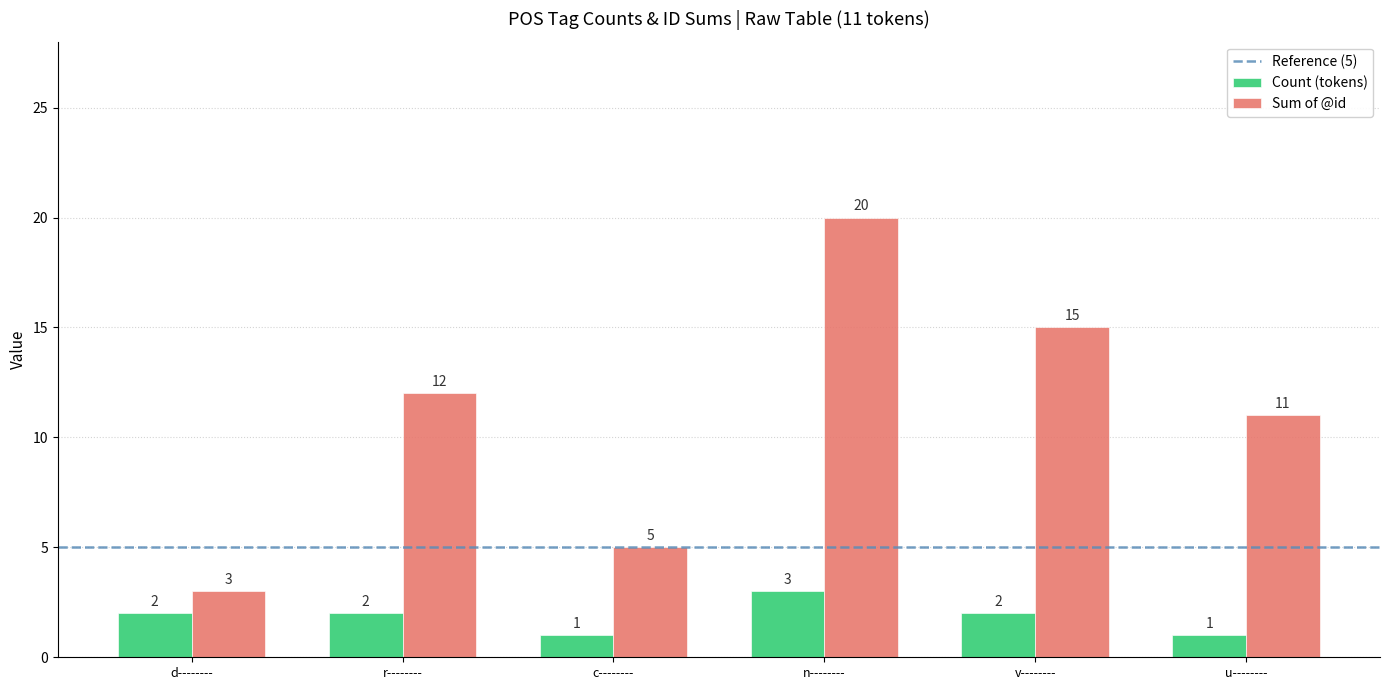

True or false: Sum of @id has a value of 7 at n--------.

False